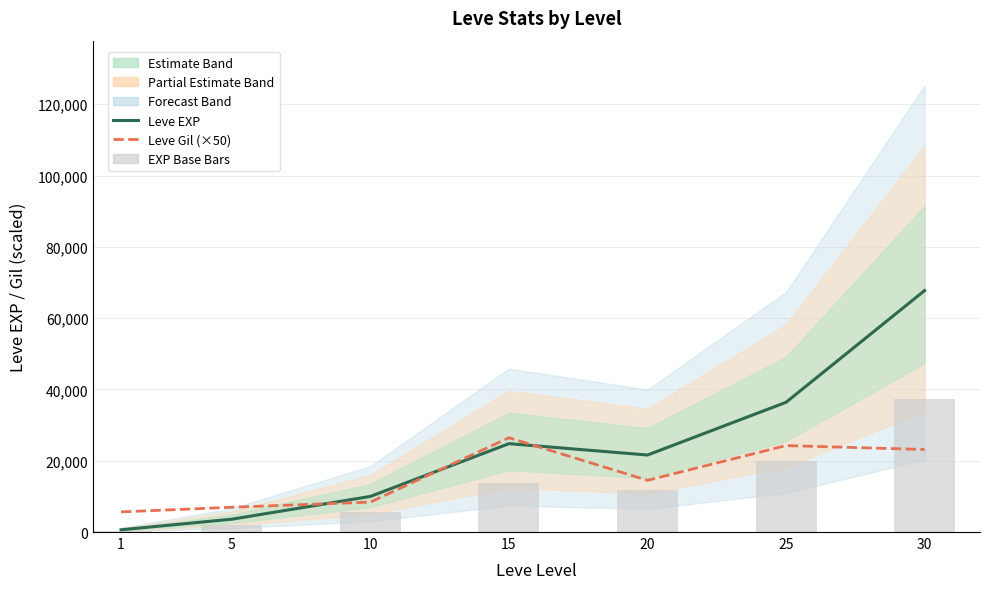

Reading left to right, transcribe all the data shown in this chart.

Leve EXP: 1=630.0	5=3600.0	10=9990.0	15=24790.0	20=21600.0	25=36390.0	30=67730.0
Leve Gil (×50): 1=5650.0	5=6950.0	10=8400.0	15=26450.0	20=14500.0	25=24250.0	30=23150.0
EXP Base Bars: 1=346.5	5=1980.0	10=5494.5	15=13634.5	20=11880.0	25=20014.5	30=37251.5